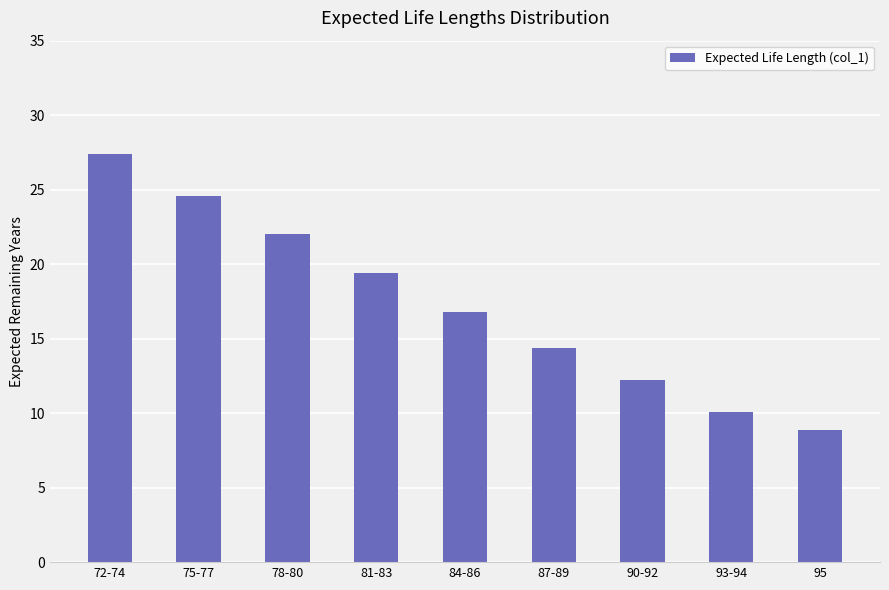

What is the label of the 3rd bar from the left?

78-80